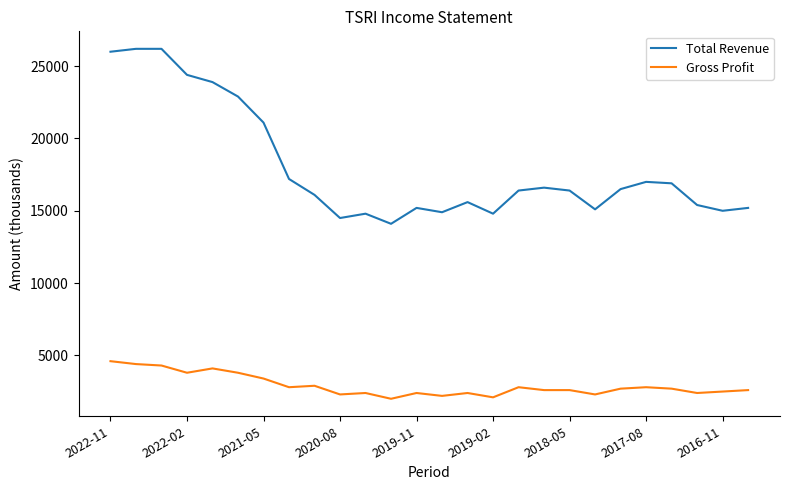

List the series in order of their overall mean, lowest first.

Gross Profit, Total Revenue